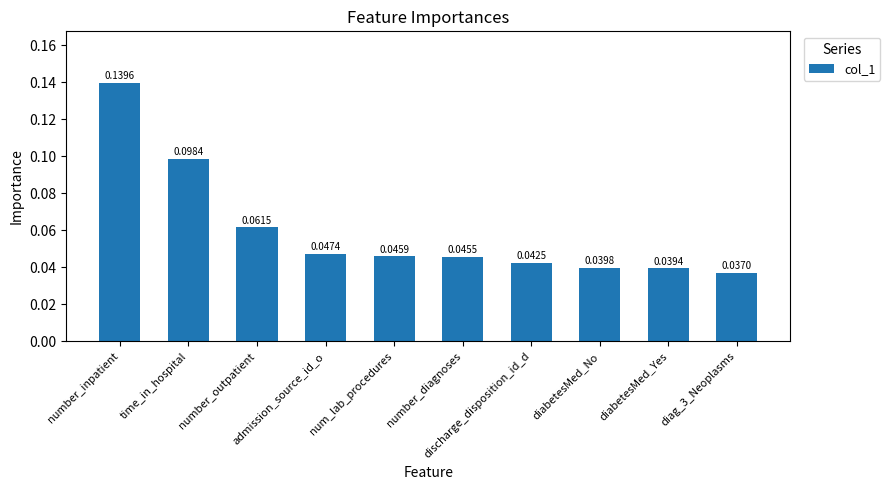

What is the sum of all values?

0.6